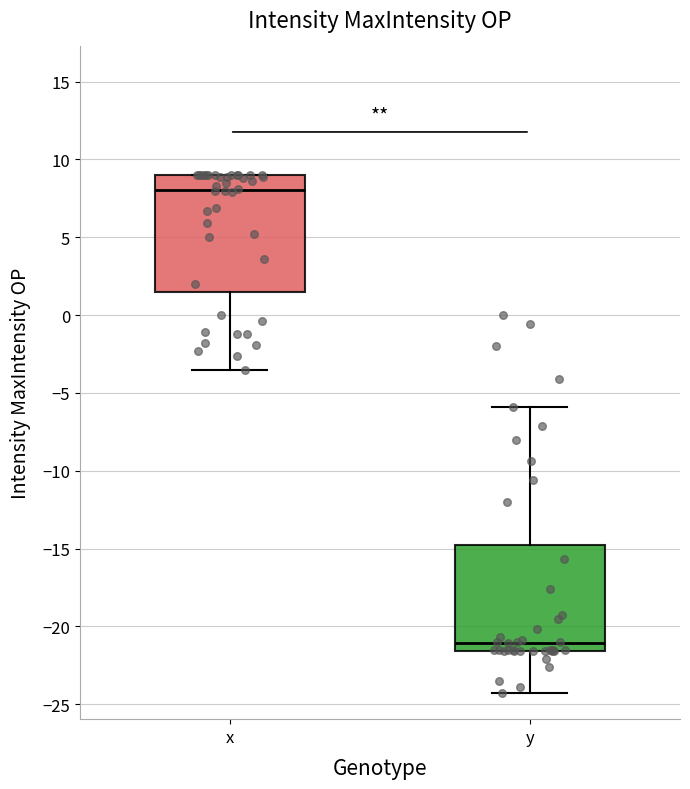

Which box is the tallest, from its lower edge to its upper edge?

x